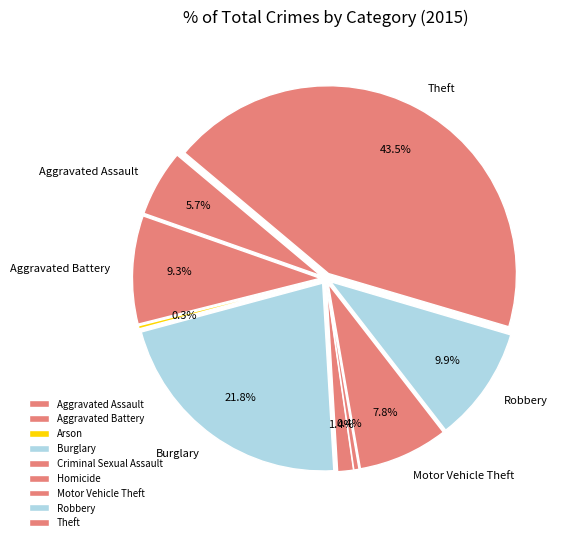

How many segments does this pie chart have?

9